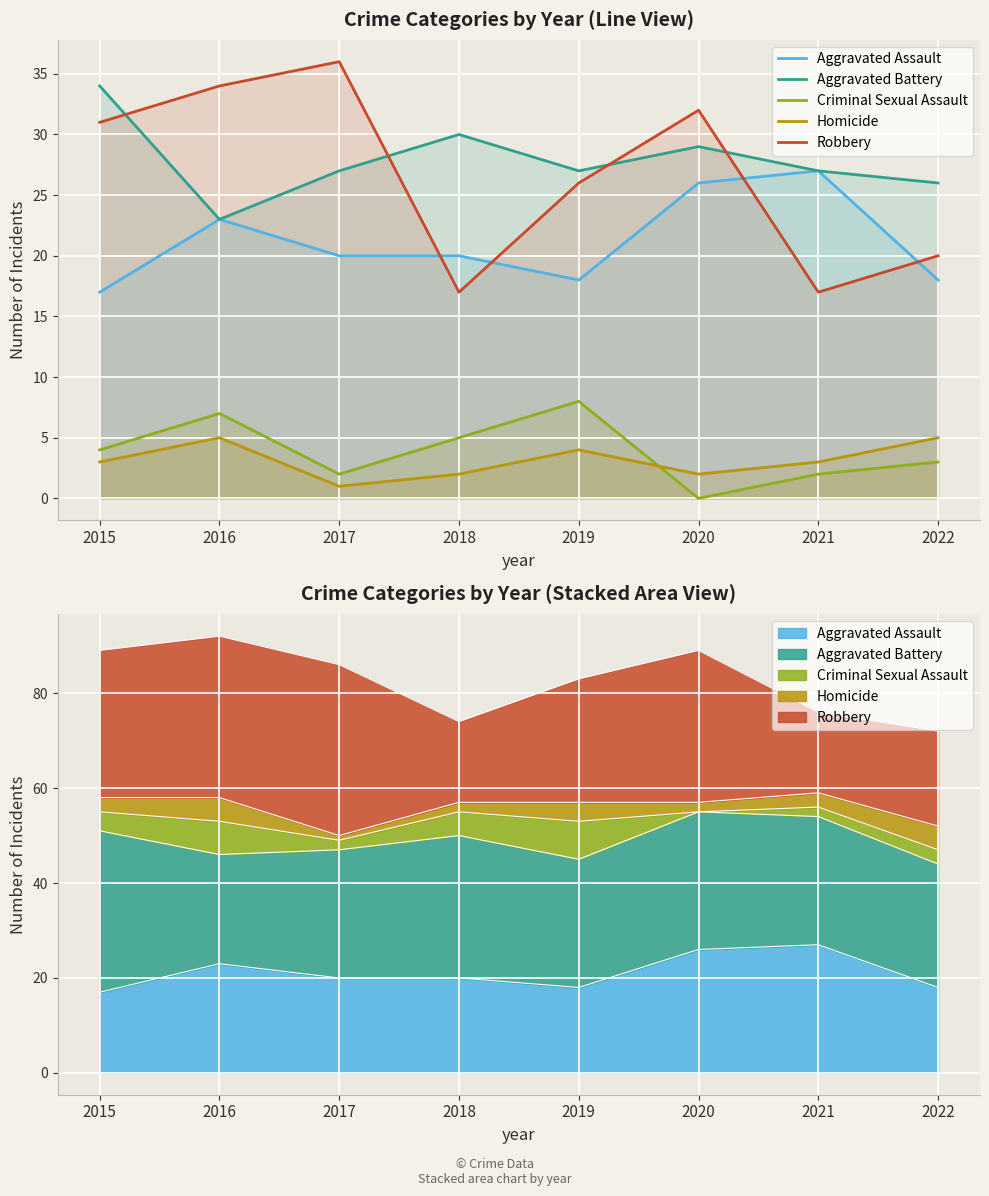

The value of Criminal Sexual Assault at 2015 is 4. True or false?

True